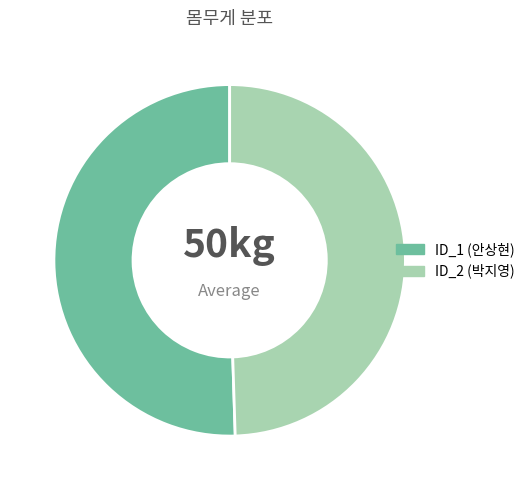

Approximately how many times larger is the value at ID_2 (박지영) compared to ID_1 (안상현)?

1.0